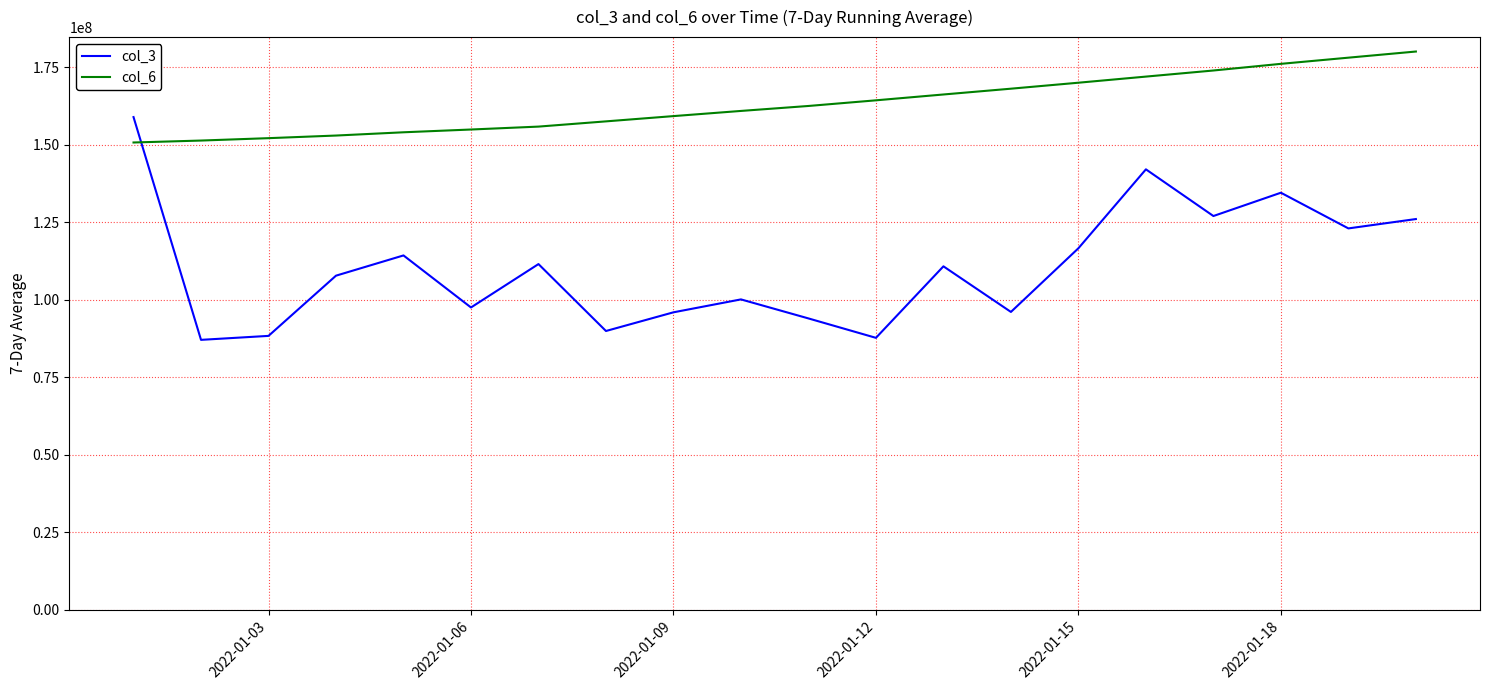

True or false: col_3 and col_6 cross at least once.

True